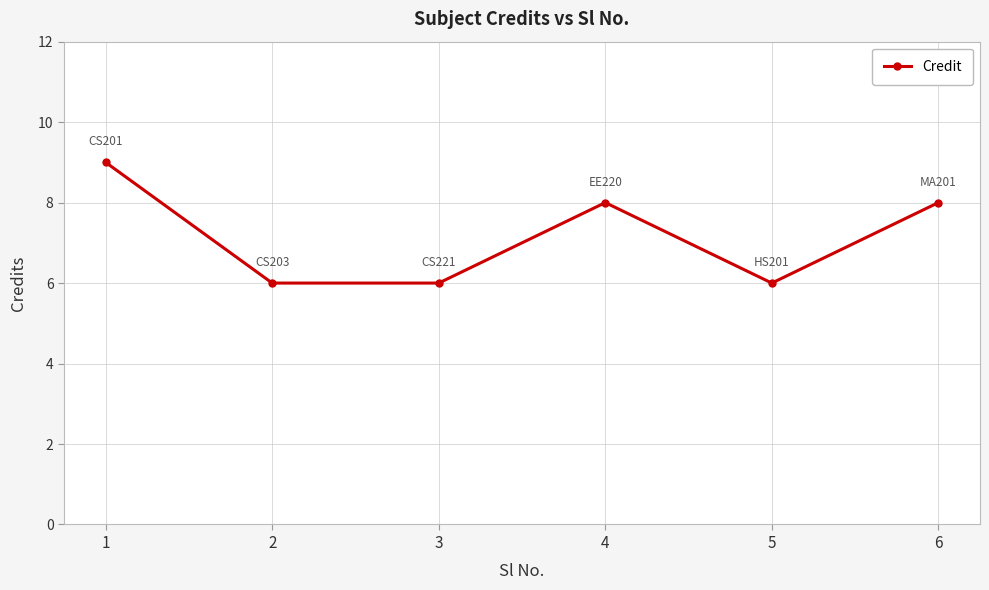

What is the approximate value at 5?

6